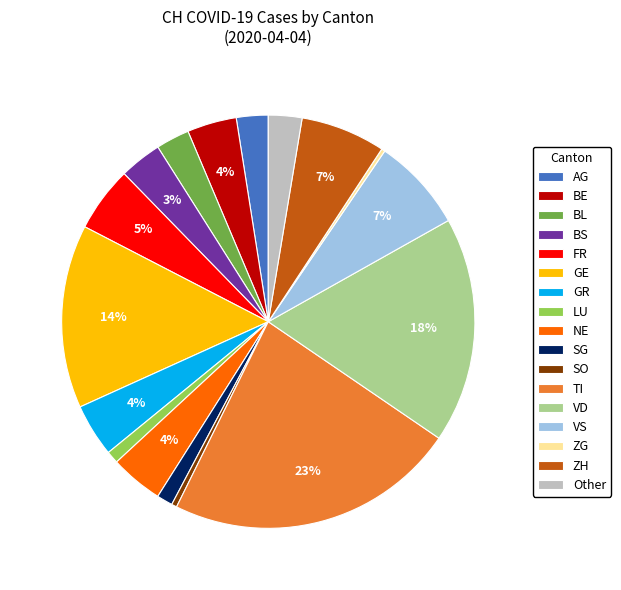

Between BE and BS, which is larger?

BE